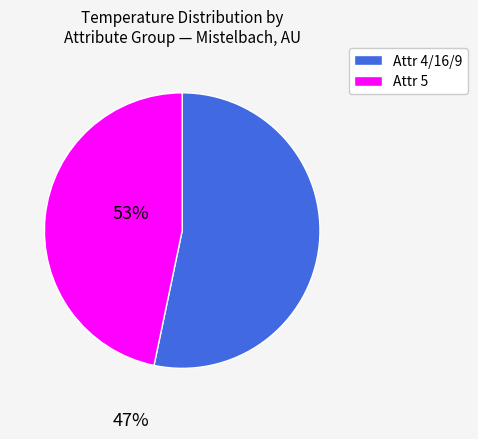

Is there any slice that represents more than half of the pie?

Yes